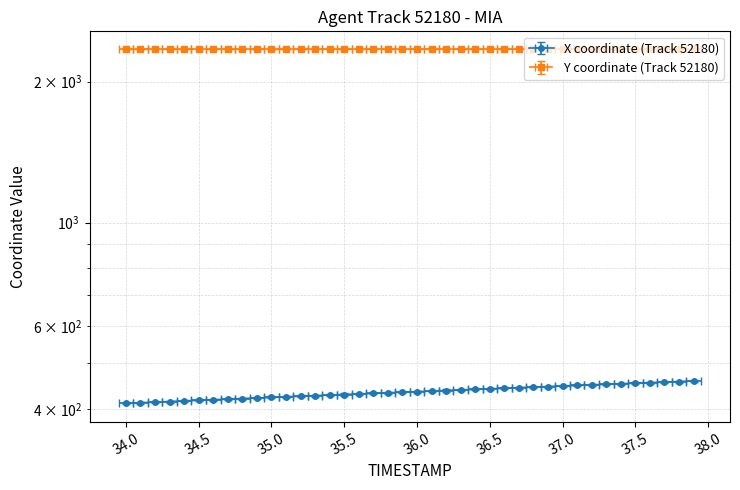

At which category is the sum across all series the highest?

37.9